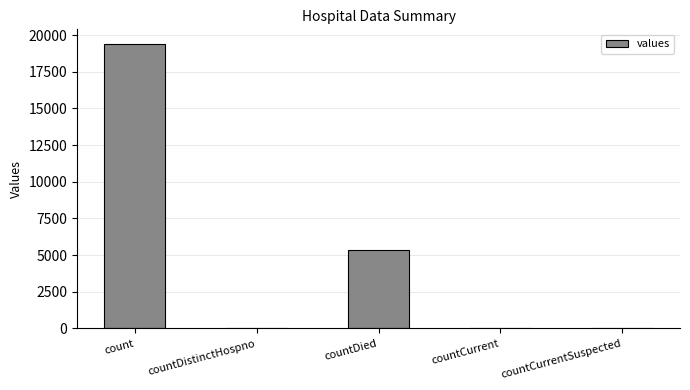

What is the sum of all values?

24875